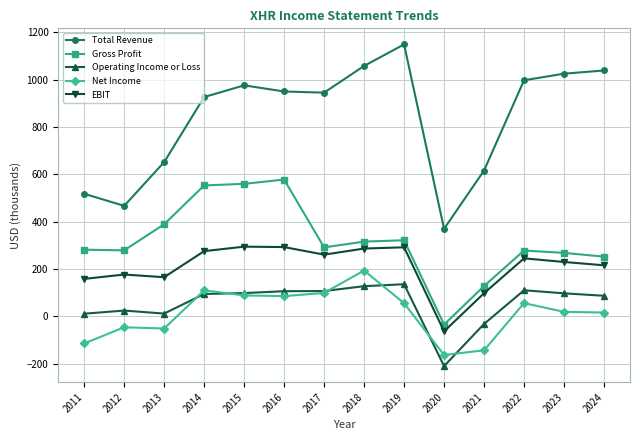

Which label corresponds to the smallest value in the chart?

2020